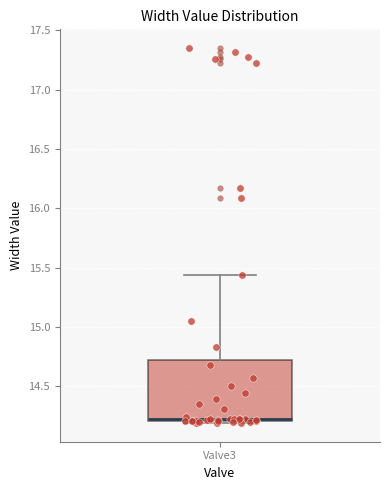

Transcribe this box plot: give where the median line is, the range the box spans, and where the two whiskers end, as read against the y-axis. The values are not printed on the chart, so give them approximately, as read against the axis.

median 14.20 (just above the box's lower edge), box 14.20 to 14.70, whiskers 14.20 (just below the box's lower edge) to 15.45